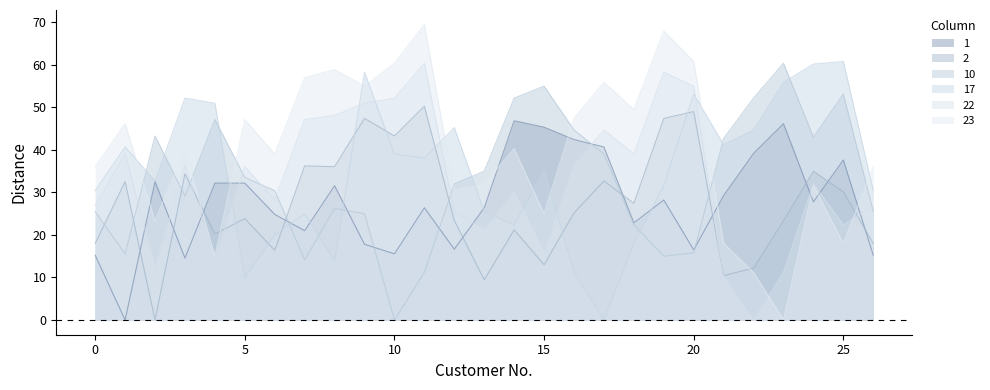

Which has a higher value, 15 or 13?

15